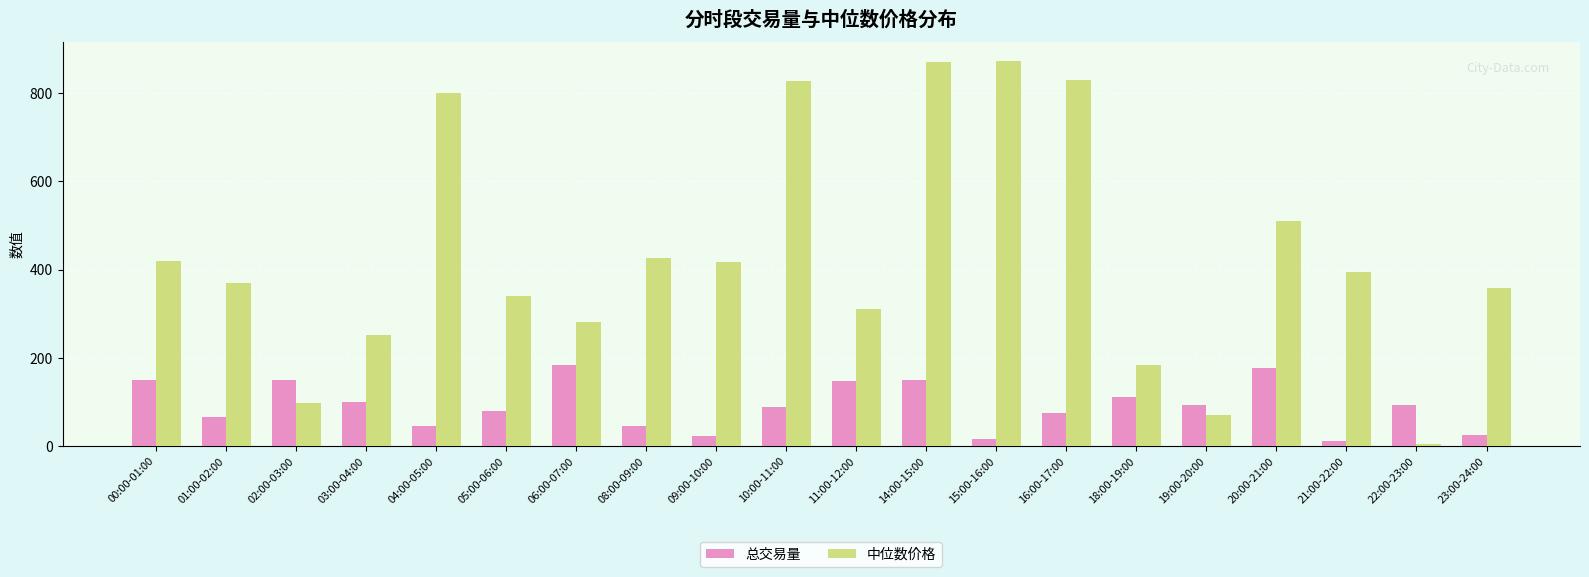

How many data points in 中位数价格 are above 395?

10